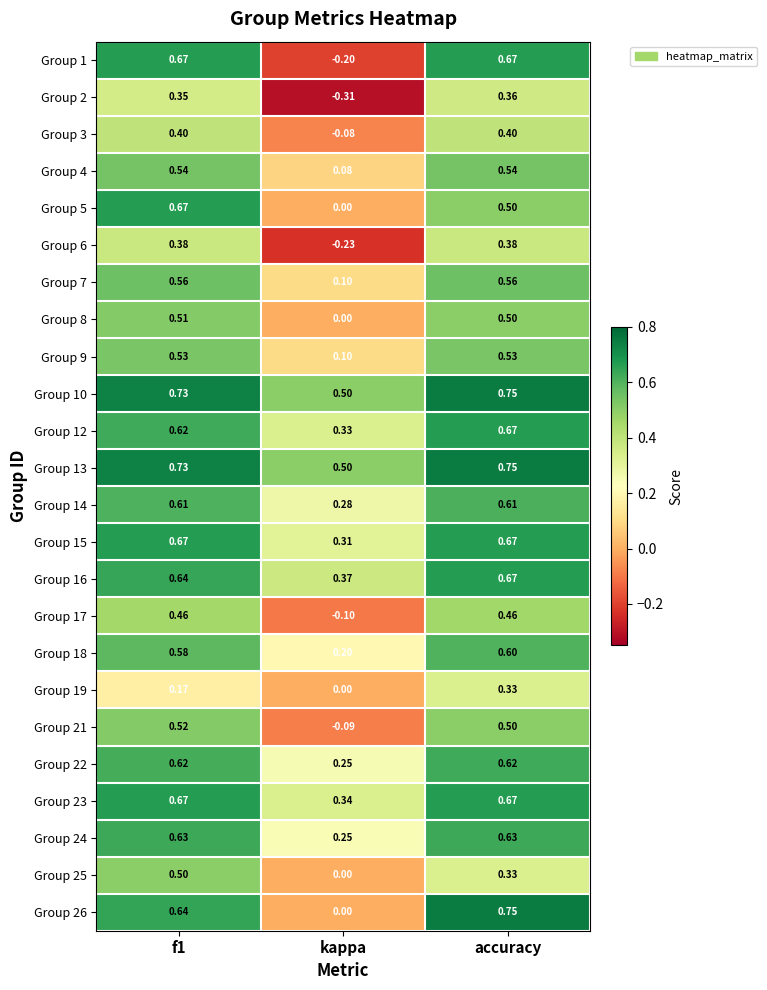

How many categories are shown in the chart?

3